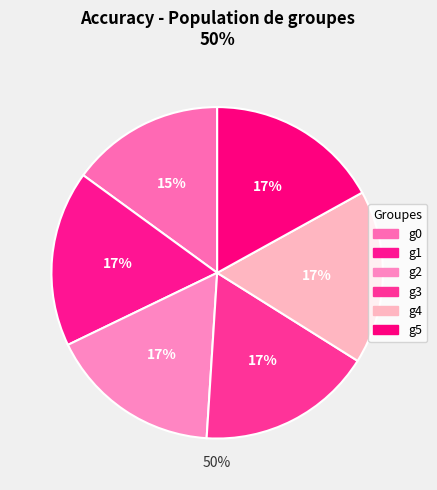

The g0 slice represents 15% of the pie. True or false?

True